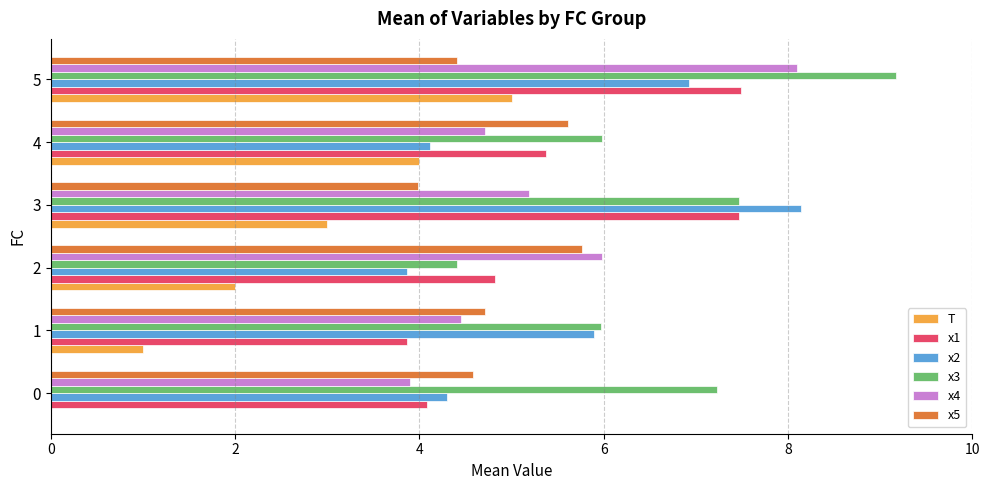

Where is x1 nearest to the value 5?

2